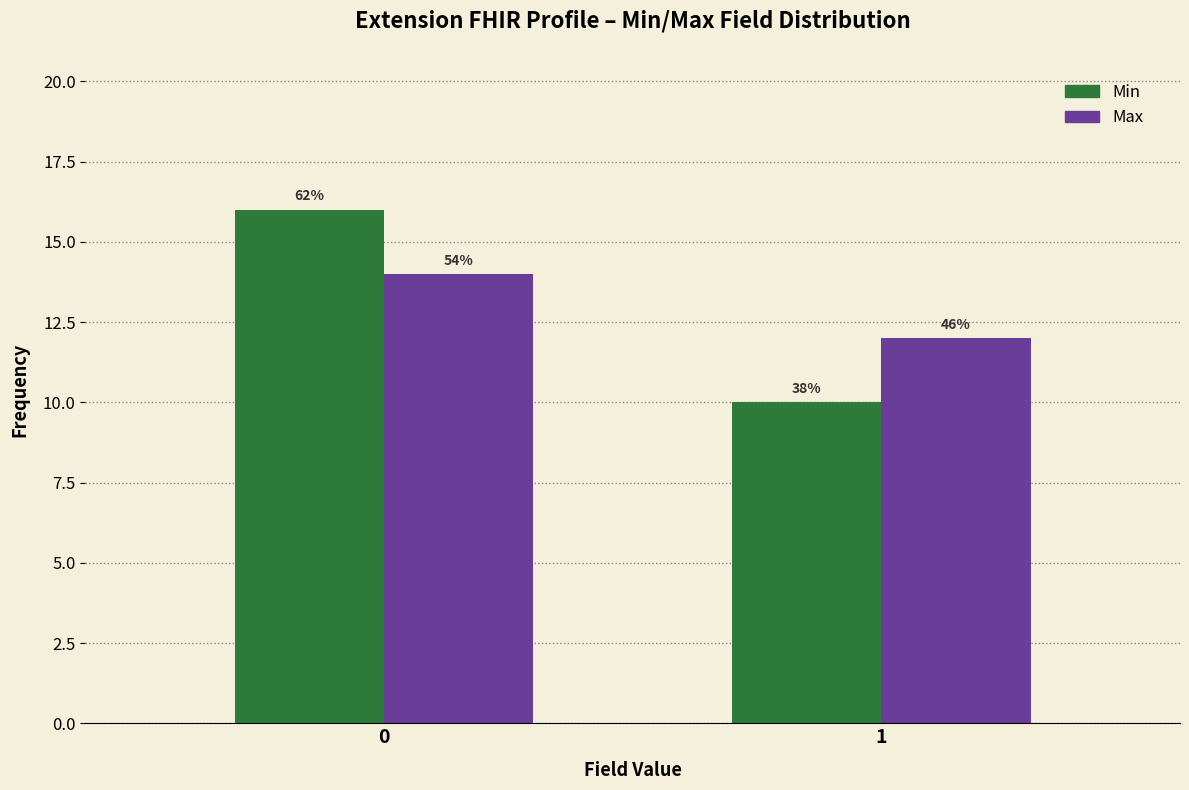

How many bars are there in each group?

2